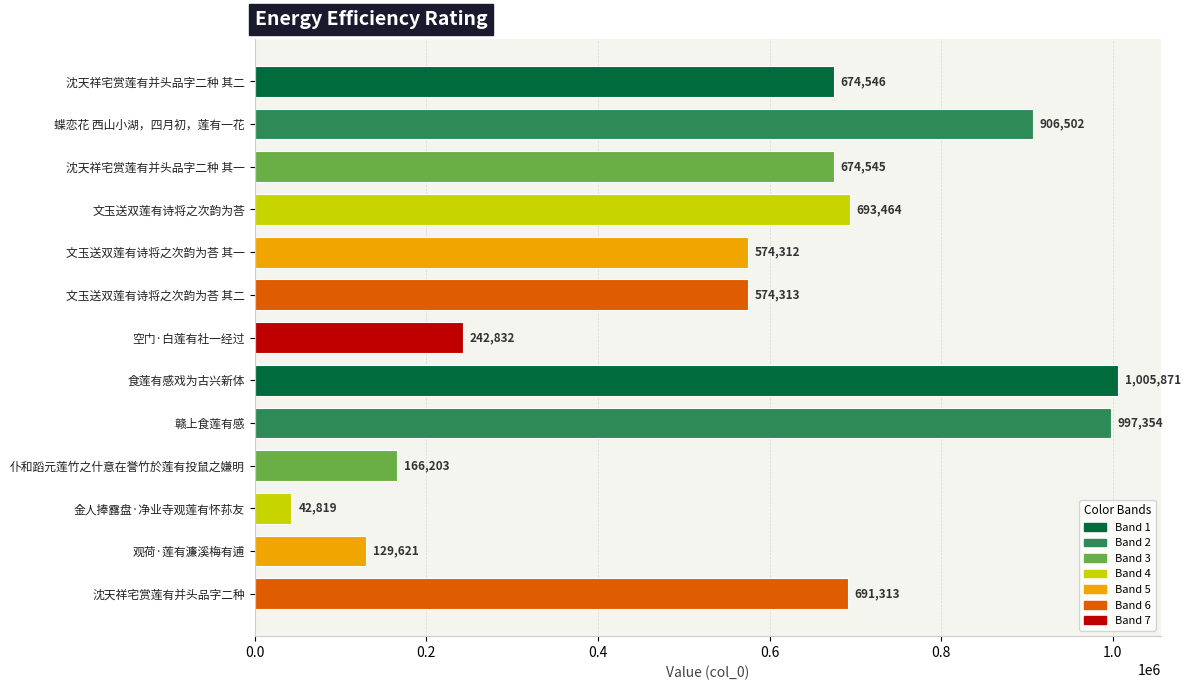

What is the average value?

567207